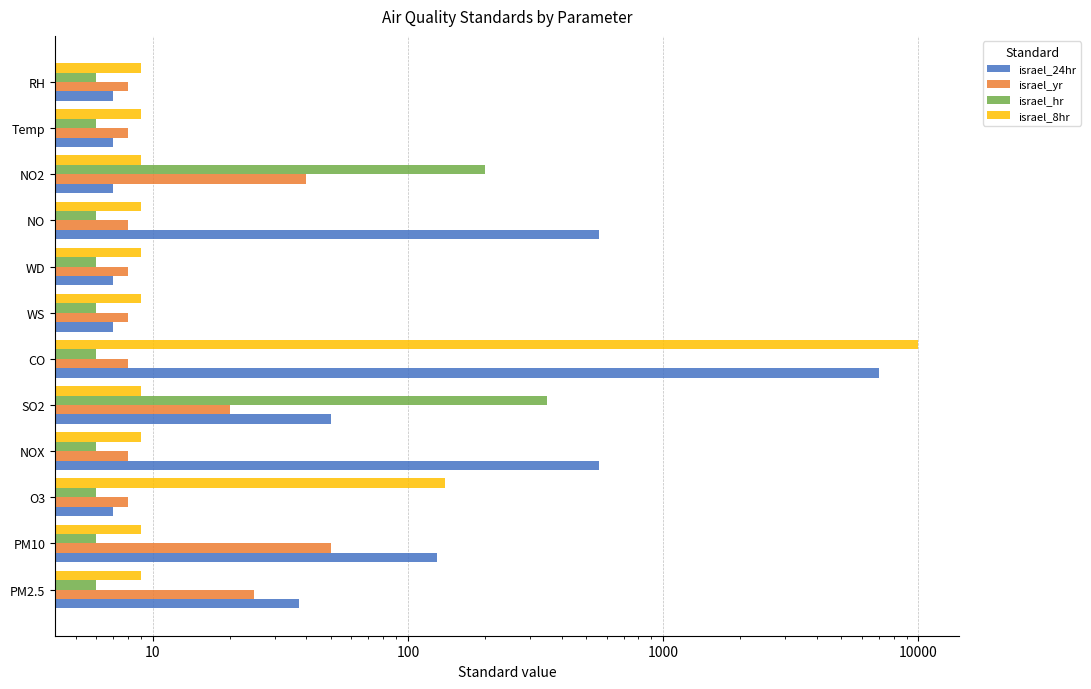

What is the value of the israel_yr bar at the 7th from the left?

8.0